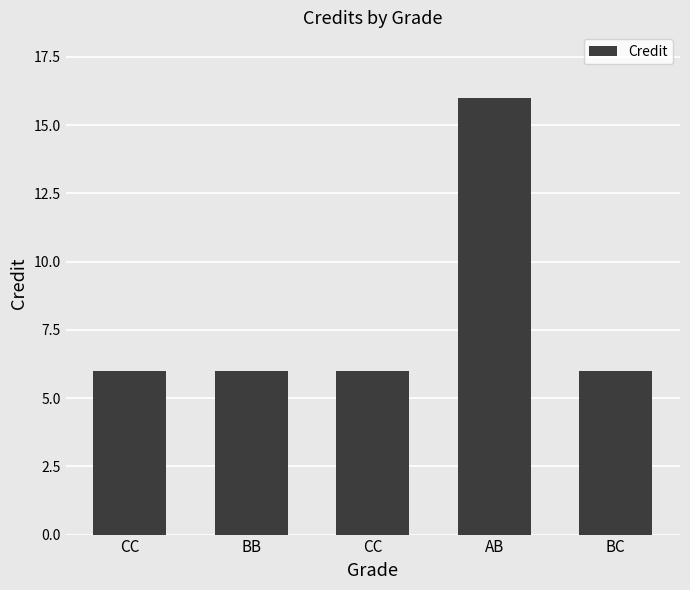

Reading right to left, what are all the values shown in this chart?

6	16	6	6	6